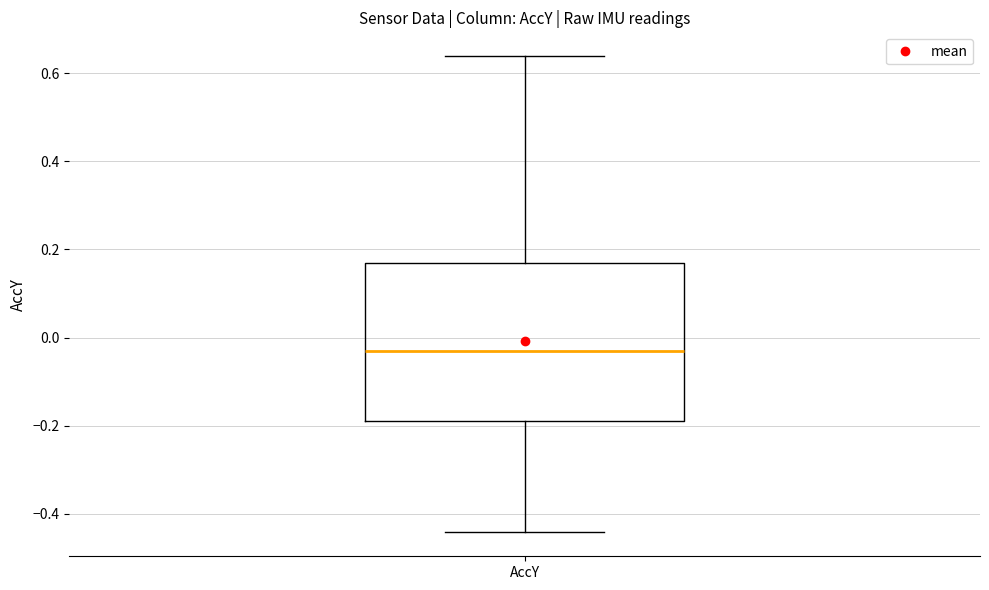

Where is the upper edge of the box for AccY on the y-axis? The values are not printed on the chart, so give them approximately, as read against the axis.

0.18